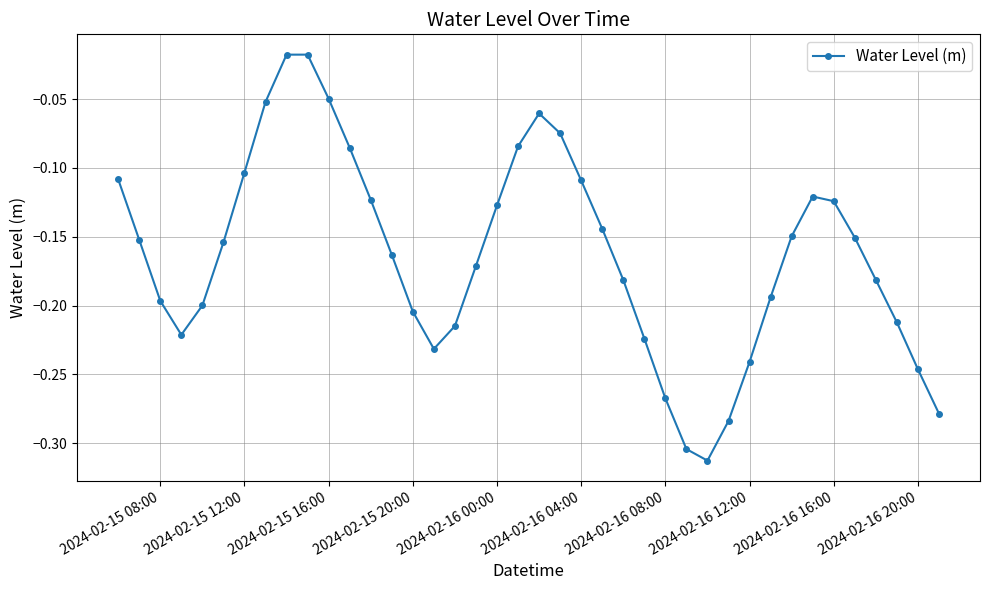

What is the difference between the maximum and minimum values?

0.3